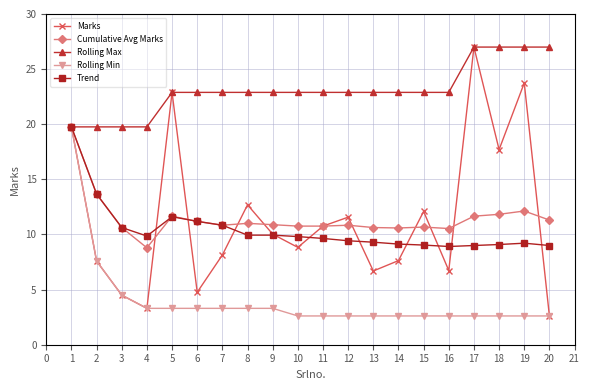

Rank the series at 14 from highest to lowest value.

Rolling Max, Cumulative Avg Marks, Trend, Marks, Rolling Min